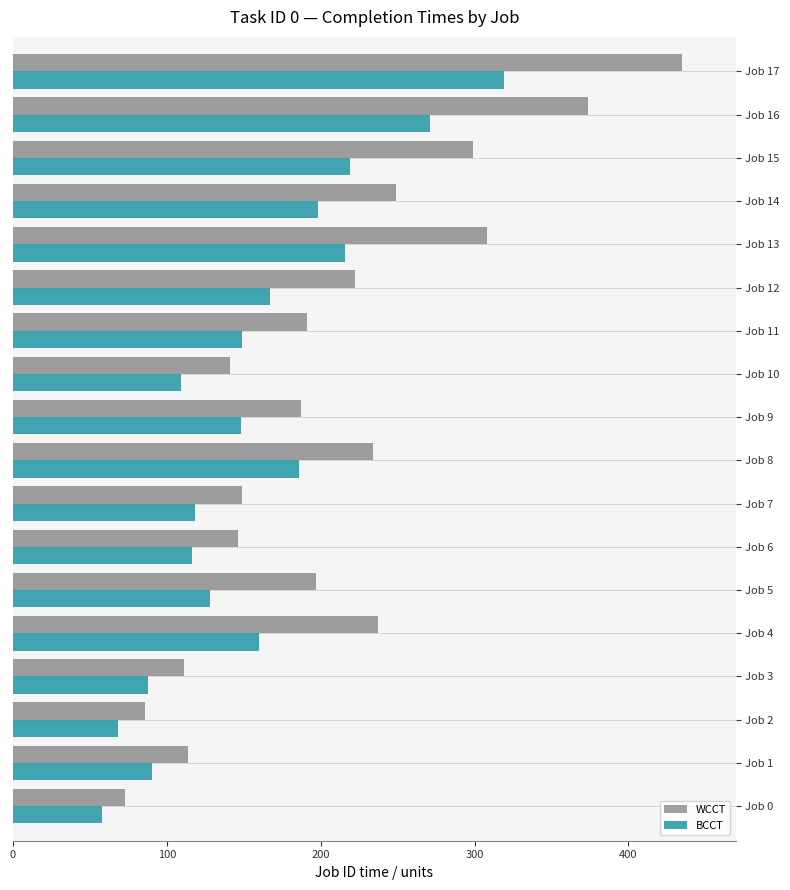

Rank the series by their maximum value, from lowest to highest.

BCCT, WCCT